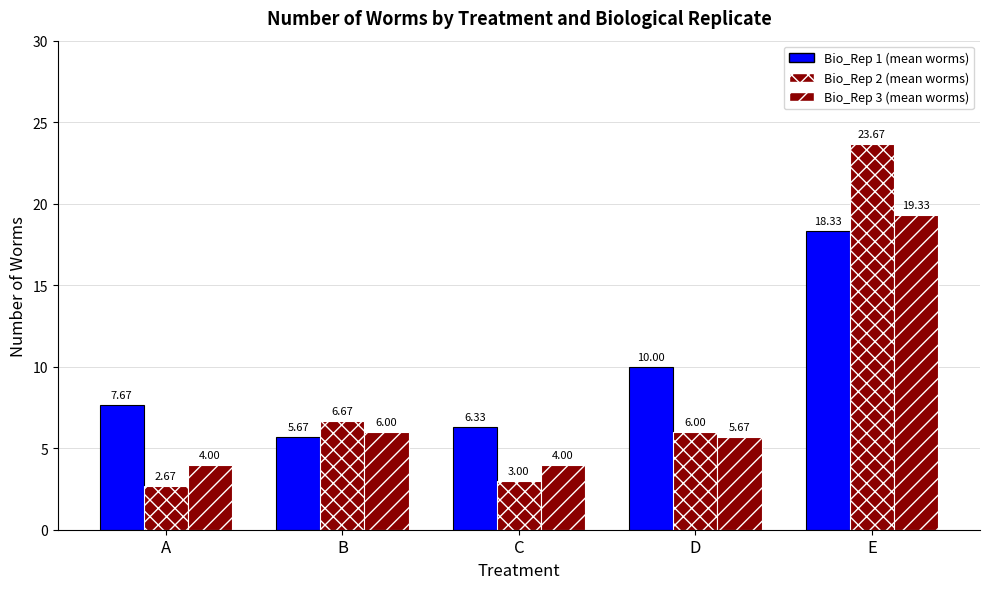

What is the average value of the Bio_Rep 3 (mean worms) series?

7.8